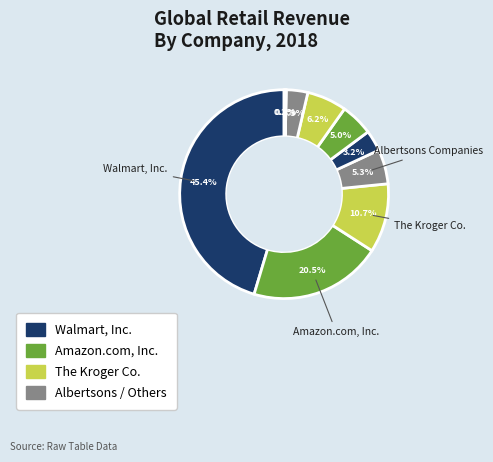

To the nearest percent, what is the difference between the largest and smallest slice percentages?

45%